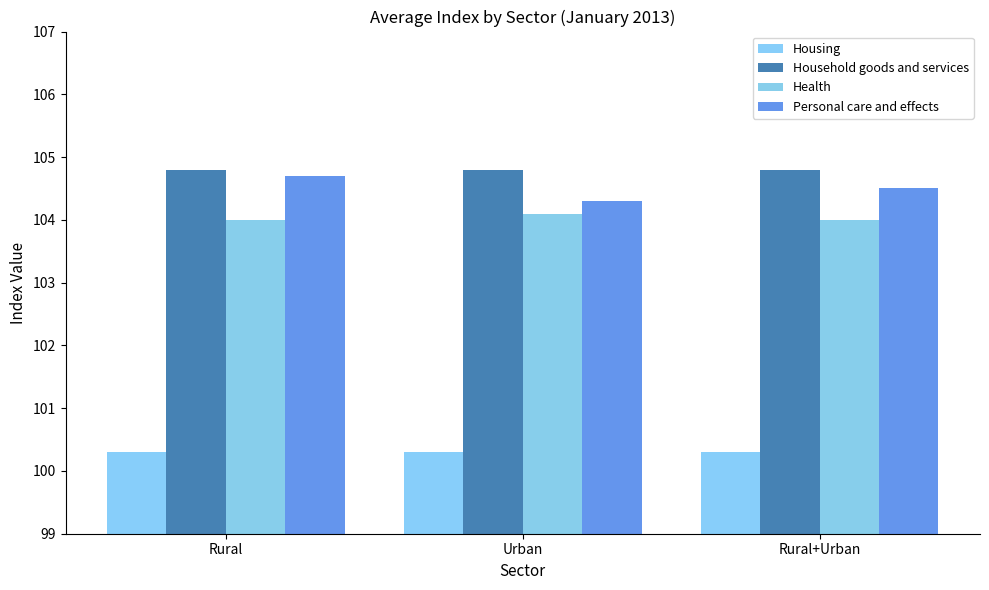

Does the chart contain stacked bars?

No